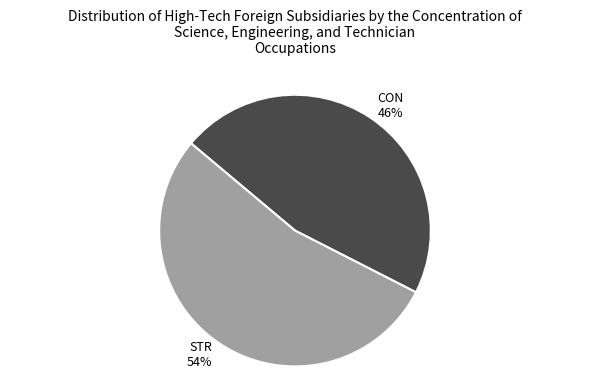

What percentage is the STR slice, to the nearest percent?

54%